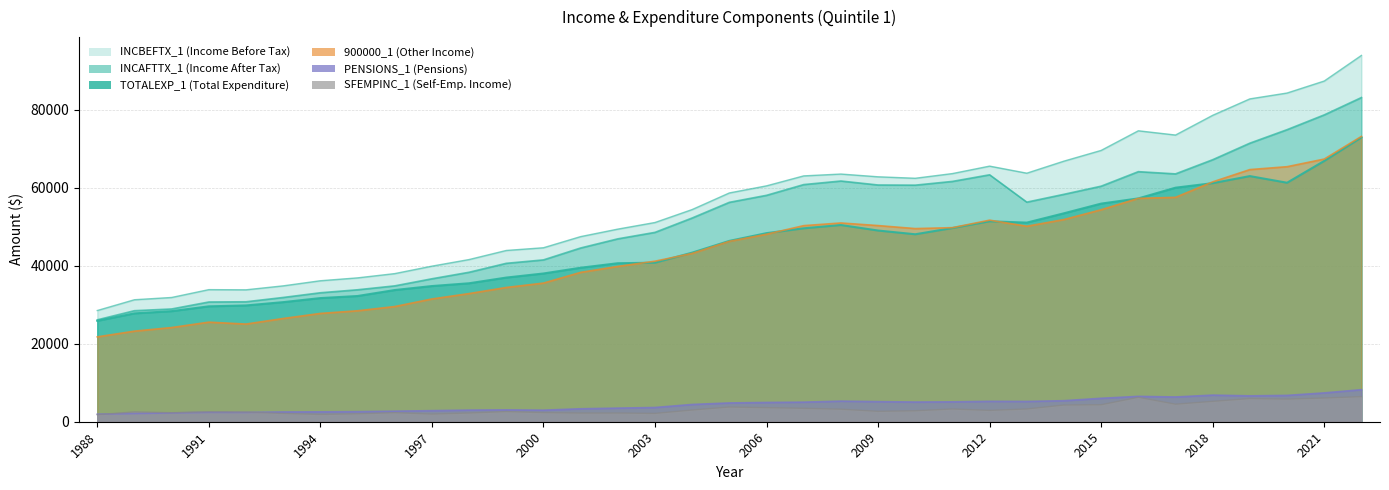

How many lines are shown in the chart?

6